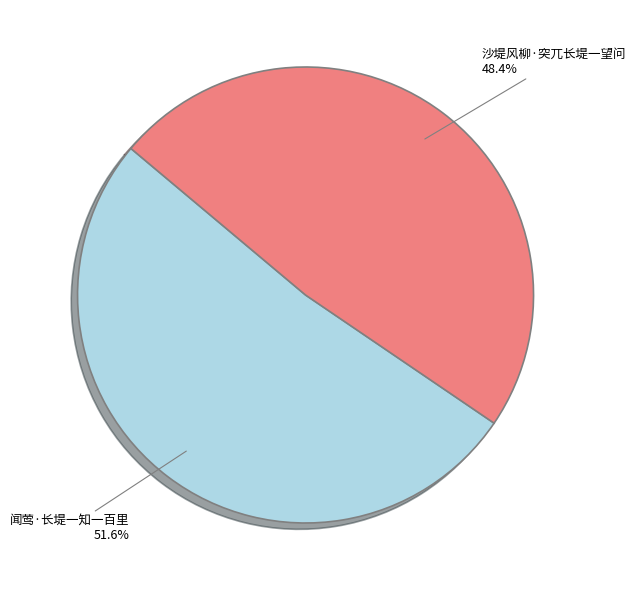

What percentage is the 沙堤风柳·突兀长堤一望问 slice, to the nearest percent?

48%